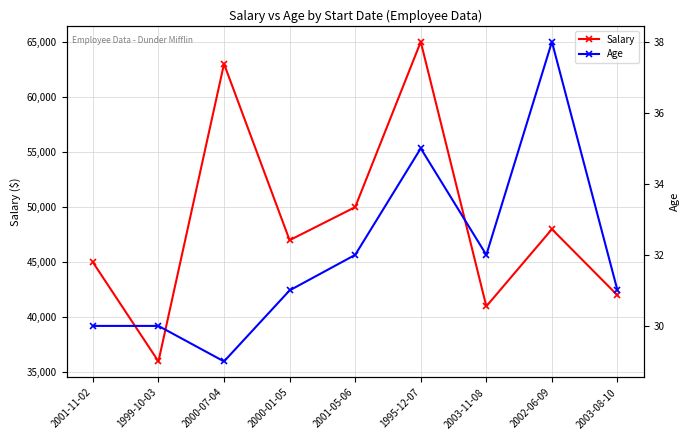

At which category does the chart reach its minimum across all series?

2000-07-04